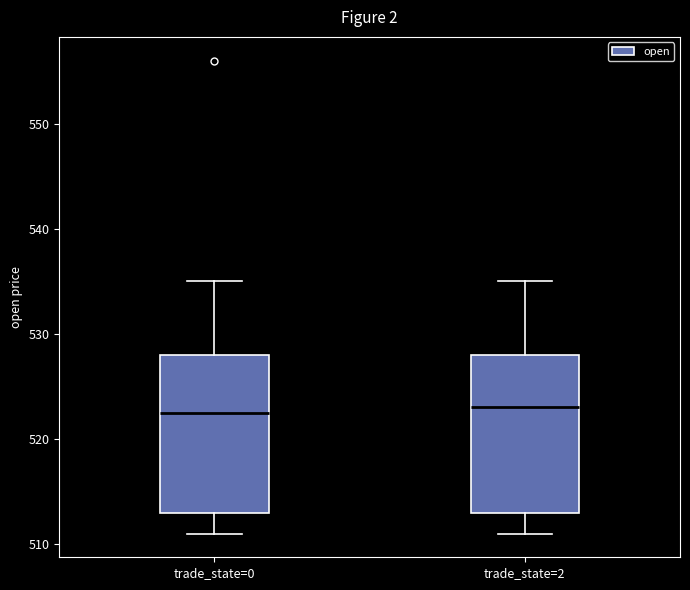

Reading left to right, read every box against the y-axis: the position of its median line, the range the box covers, and the ends of its whiskers. The values are not printed on the chart, so give them approximately, as read against the axis.

trade_state=0: median 523, box 513 to 528, whiskers 511 to 535
trade_state=2: median 523, box 513 to 528, whiskers 511 to 535